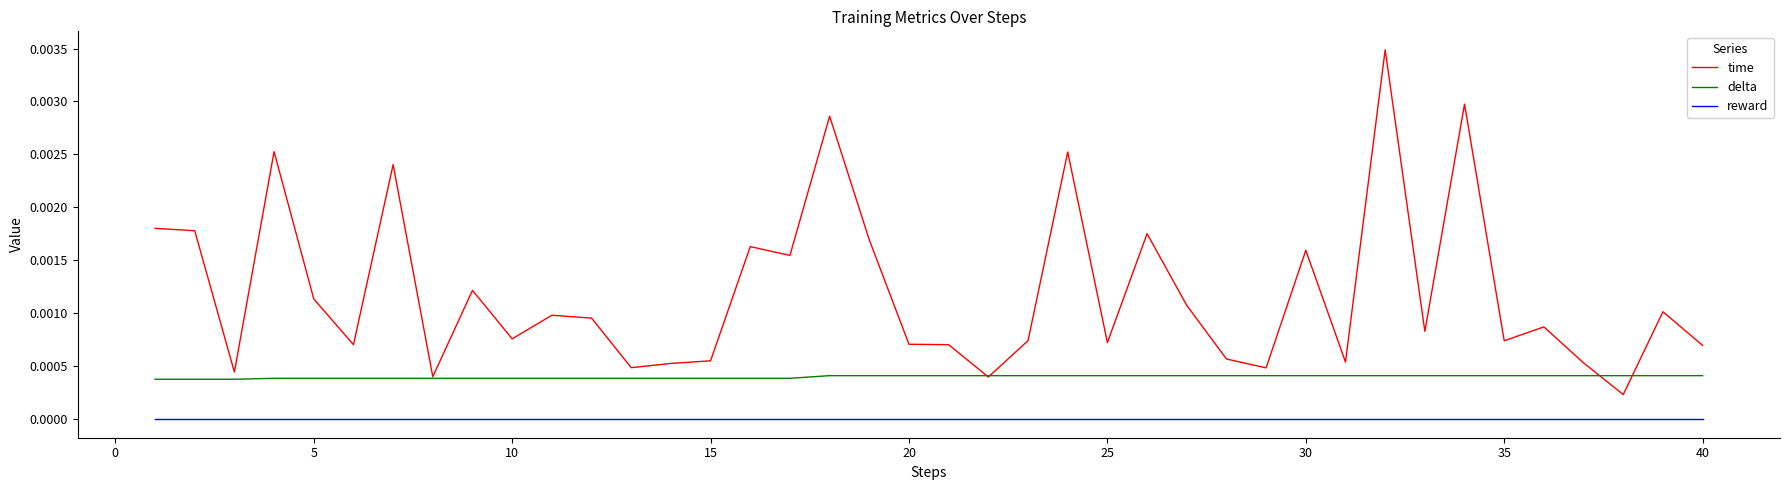

List the series in order of their peak value, lowest first.

reward, delta, time